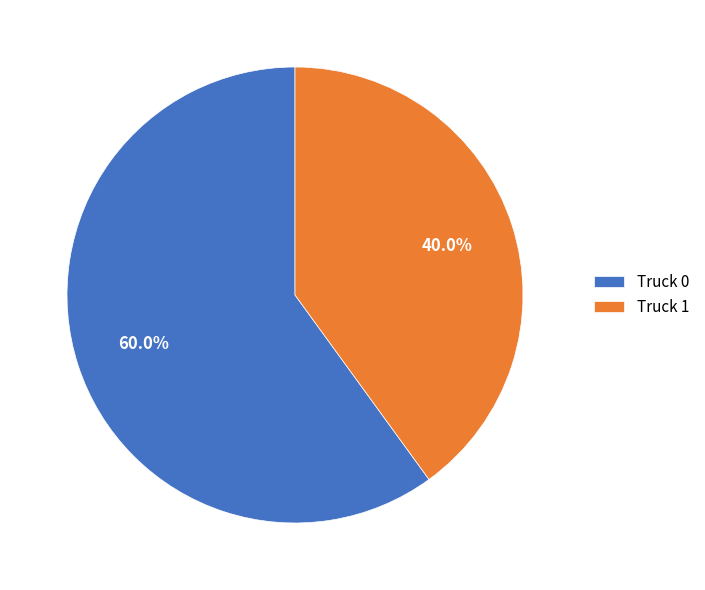

What is the ratio of the value at Truck 1 to the value at Truck 0?

0.7